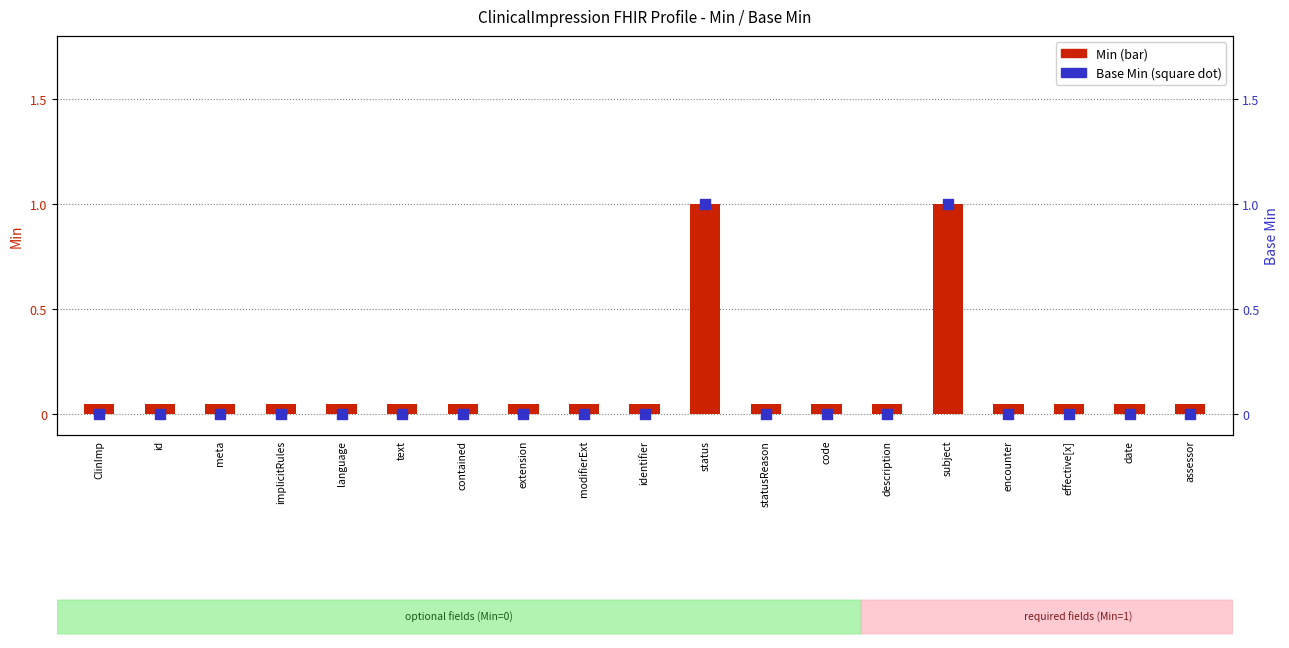

Which has a higher value, statusReason or language?

statusReason